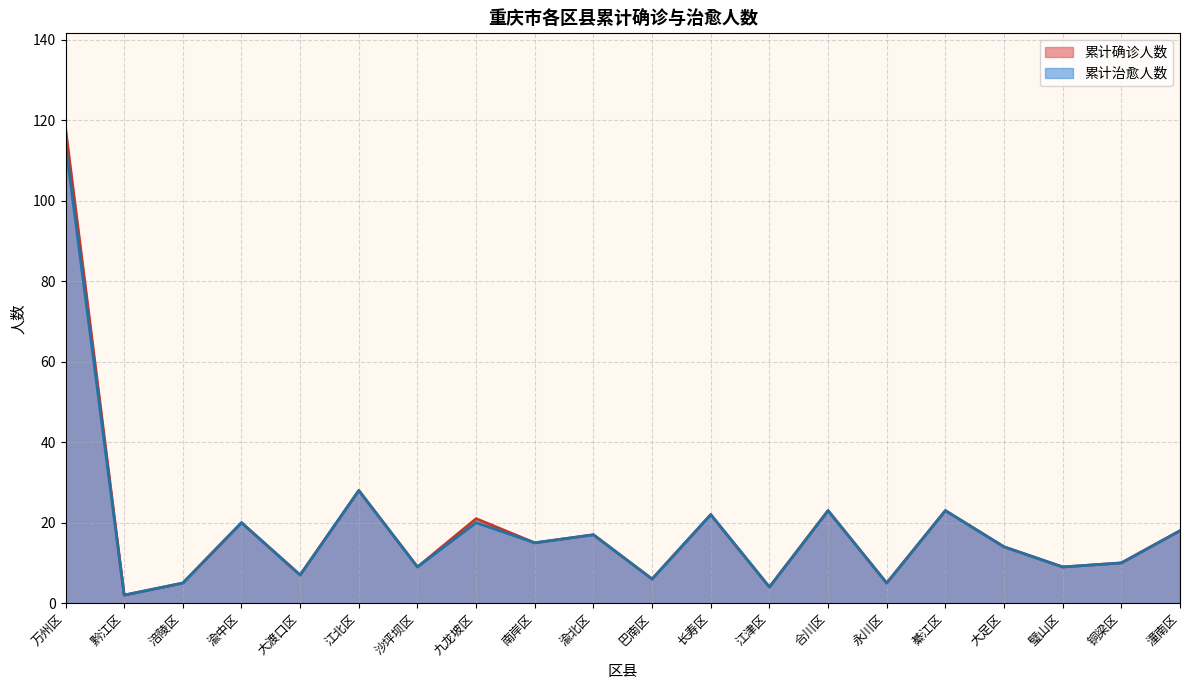

Where is the first local maximum for 累计确诊人数?

渝中区